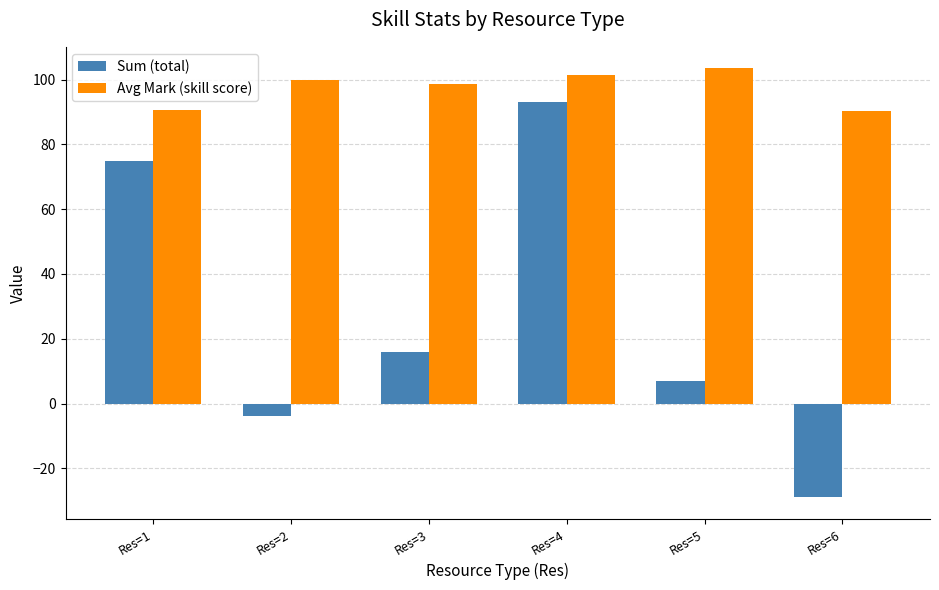

List the series in order of their peak value, highest first.

Avg Mark (skill score), Sum (total)